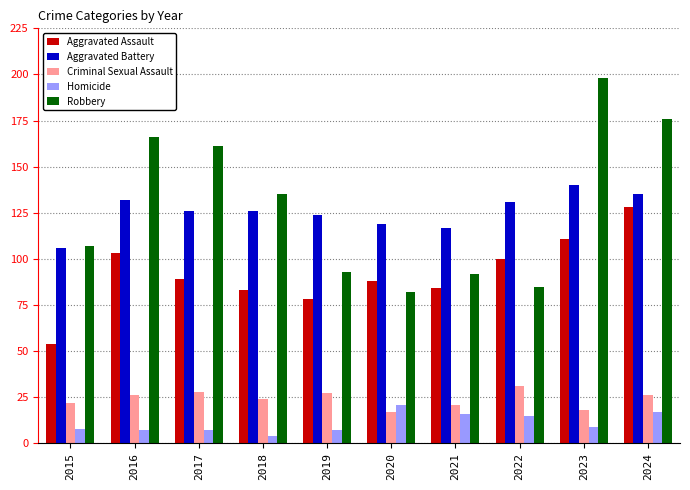

The Homicide series shows 17 at 2024. True or false?

True